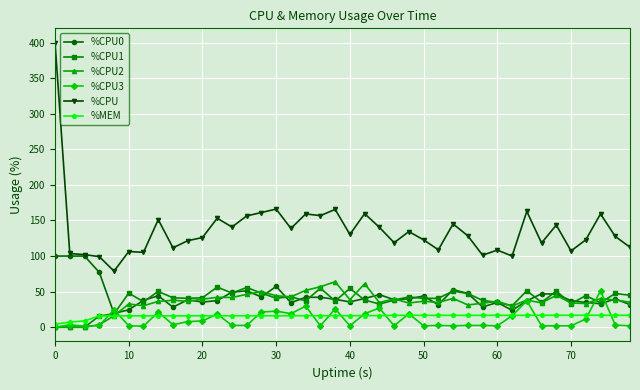

Which series has the widest spread of values?

%CPU